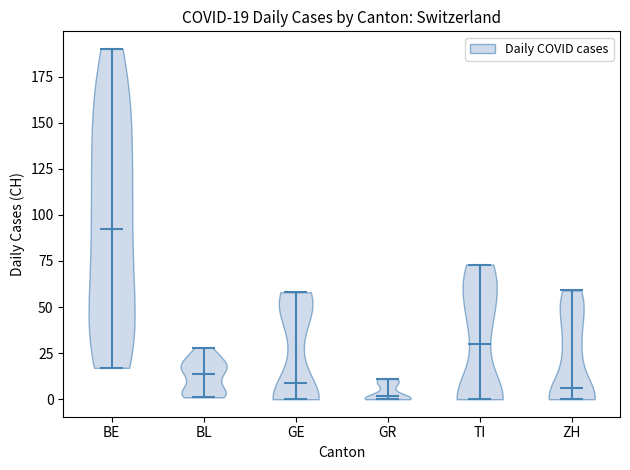

Which violin has the highest median line?

BE